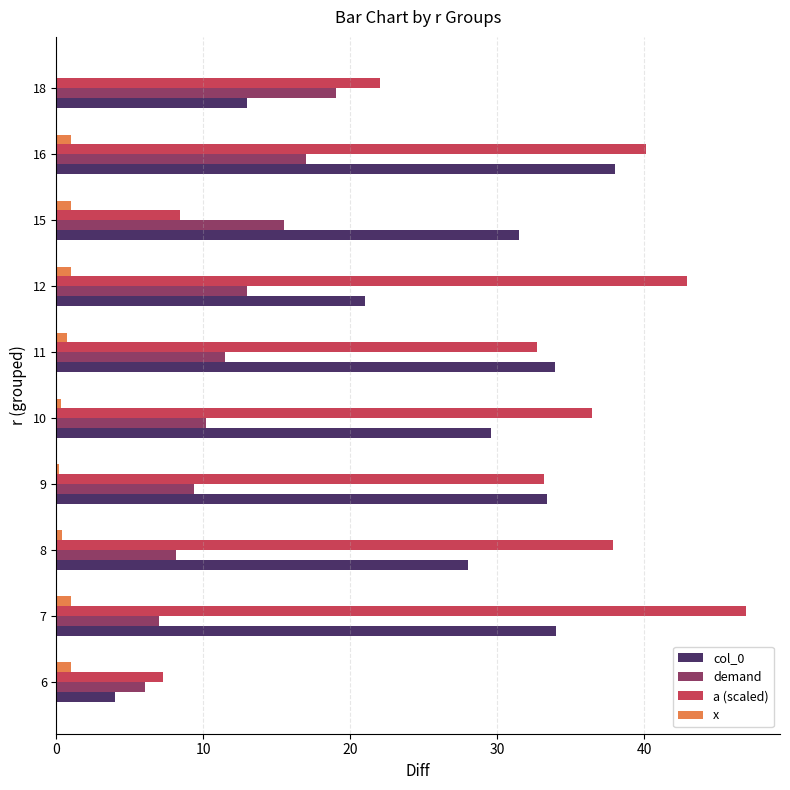

The demand series shows 4.1 at 6. True or false?

False